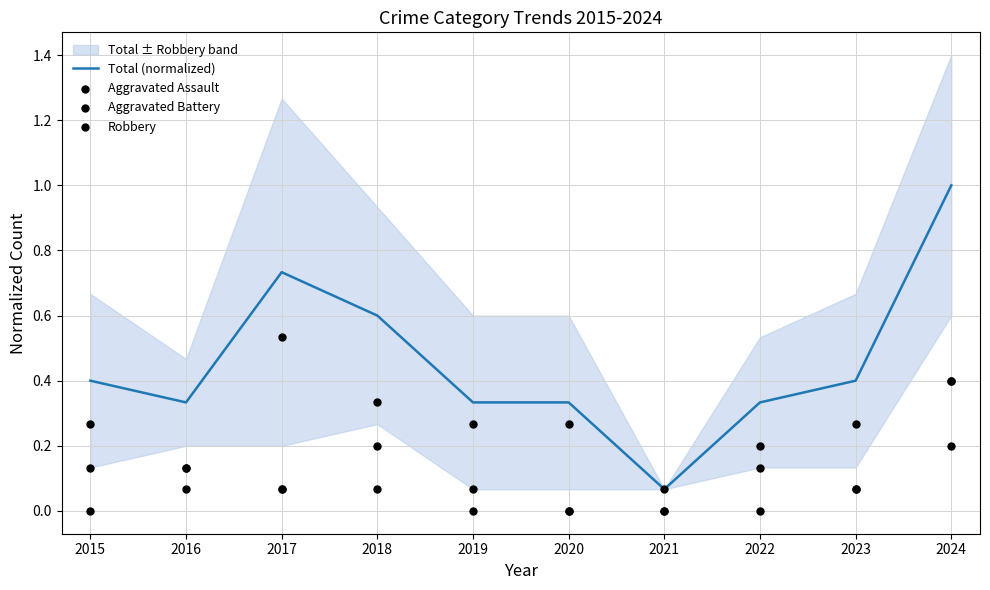

At which label does Total (normalized) reach its peak?

2024